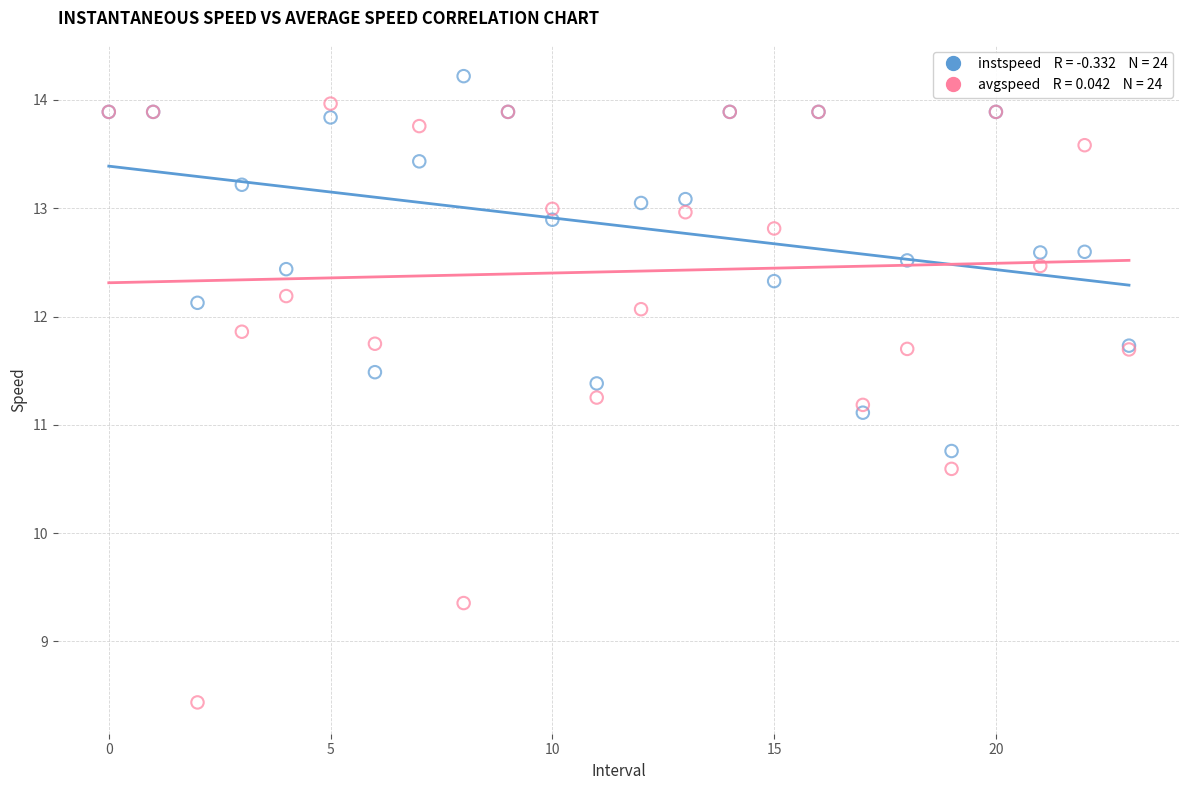

Across all series, what Y value is closest to 11?

11.1